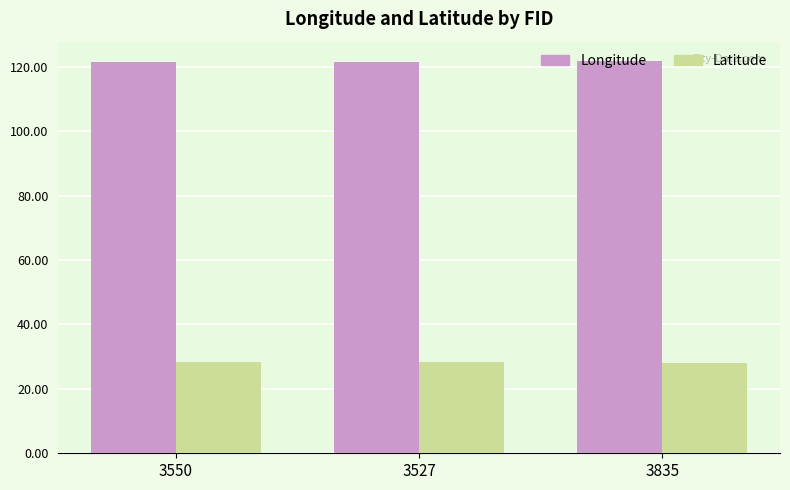

The Longitude series shows 121.7 at 3527. True or false?

True